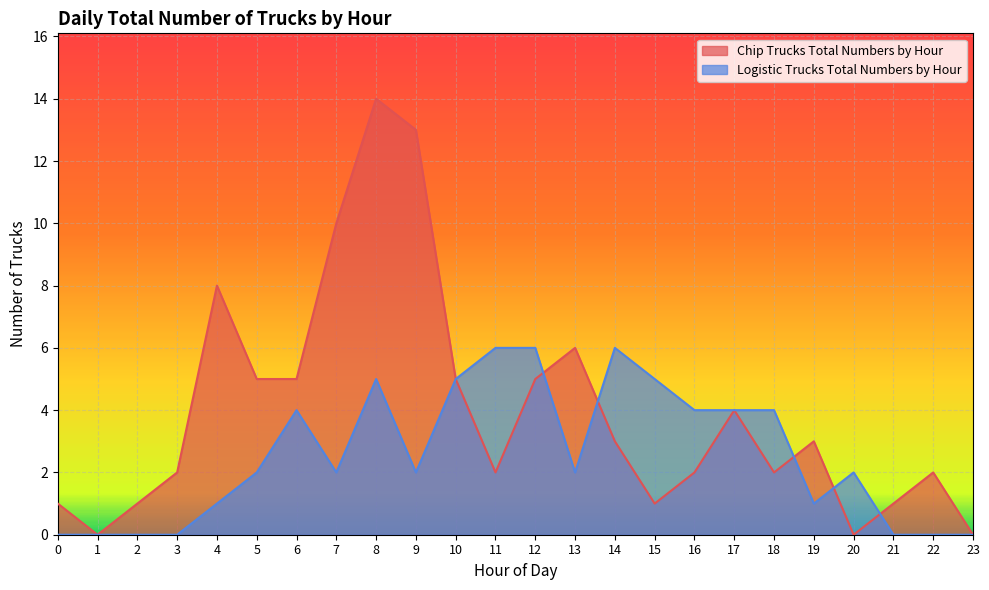

What is the value of the Chip Trucks Total Numbers by Hour point at the 23rd from the left?

2